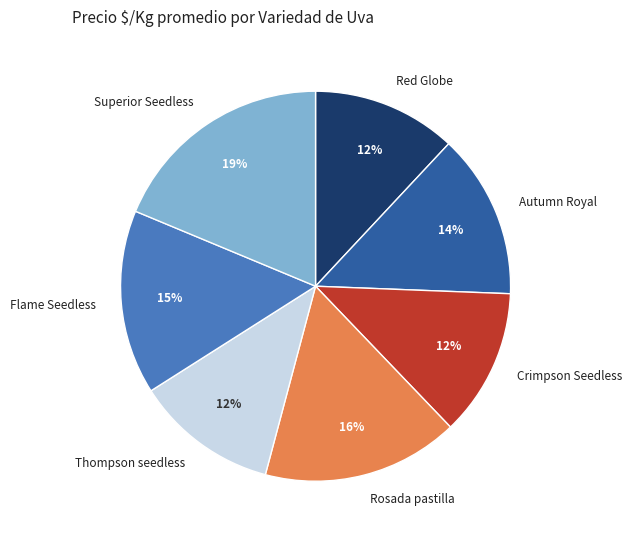

Which category has the biggest portion of the pie?

Superior Seedless